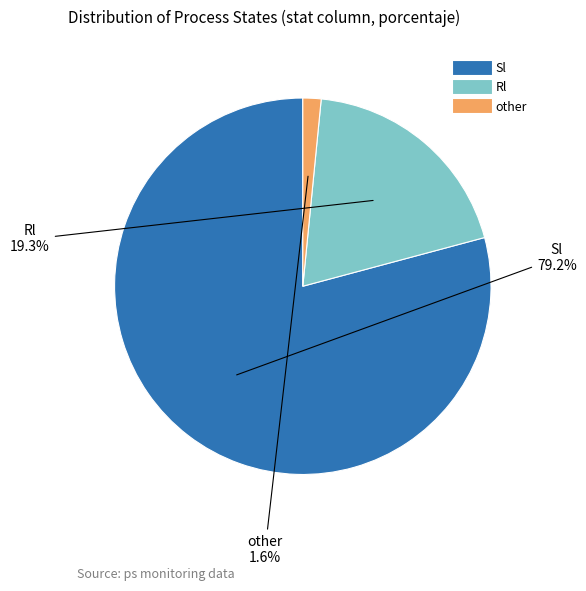

Is there a majority slice in this chart?

Yes